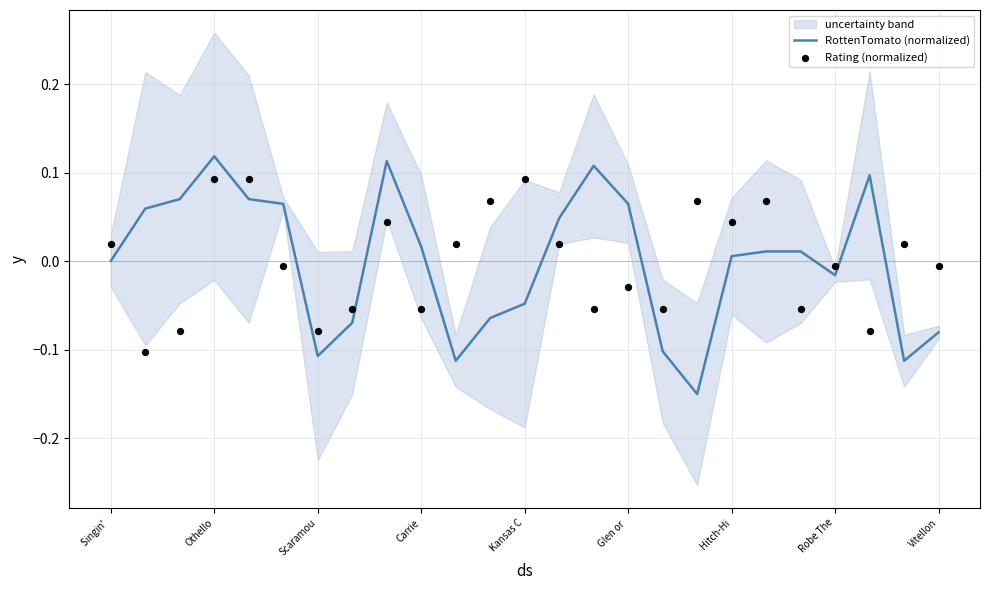

At how many categories does at least one series exceed 0?

20